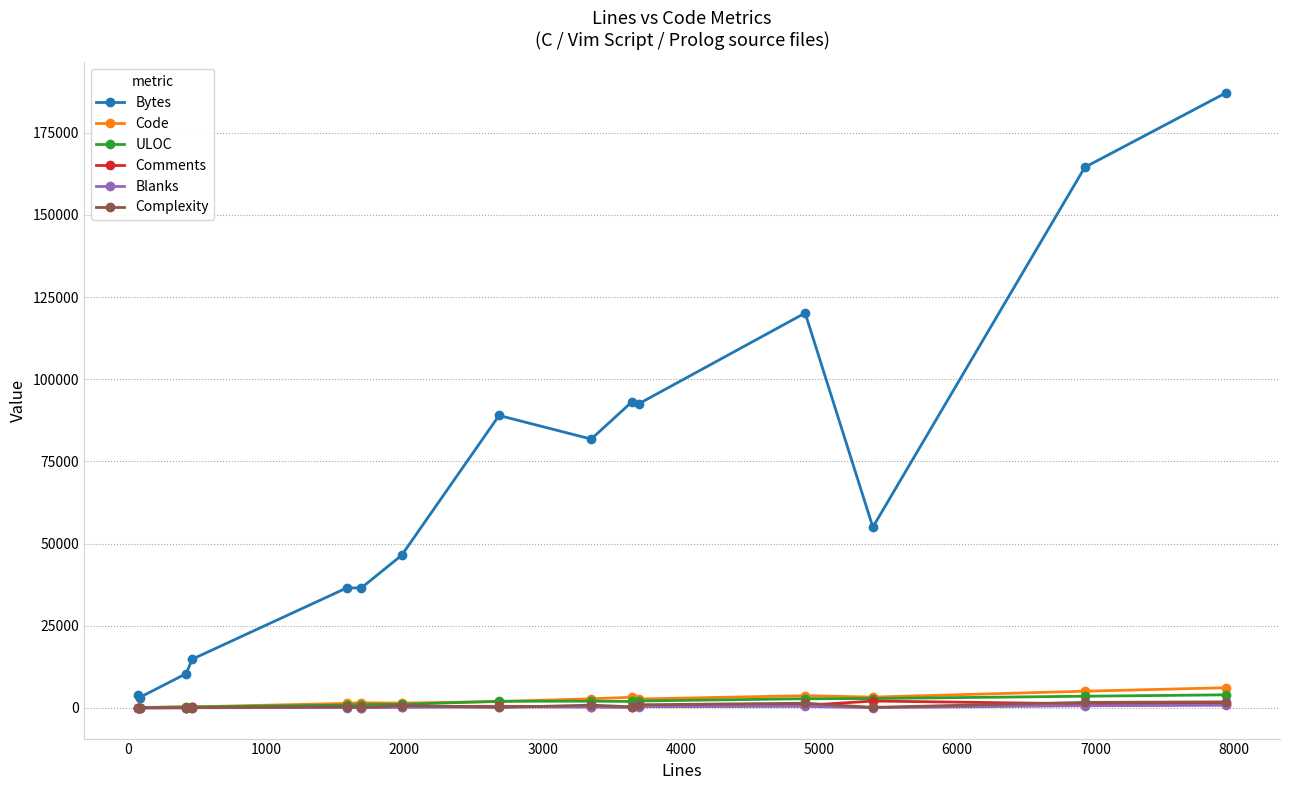

Which series has the largest total across all categories?

Bytes